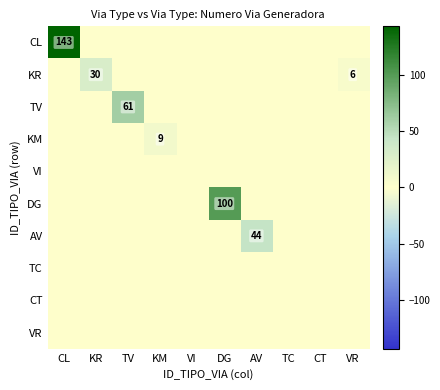

At which label is VR closest to 0?

CL